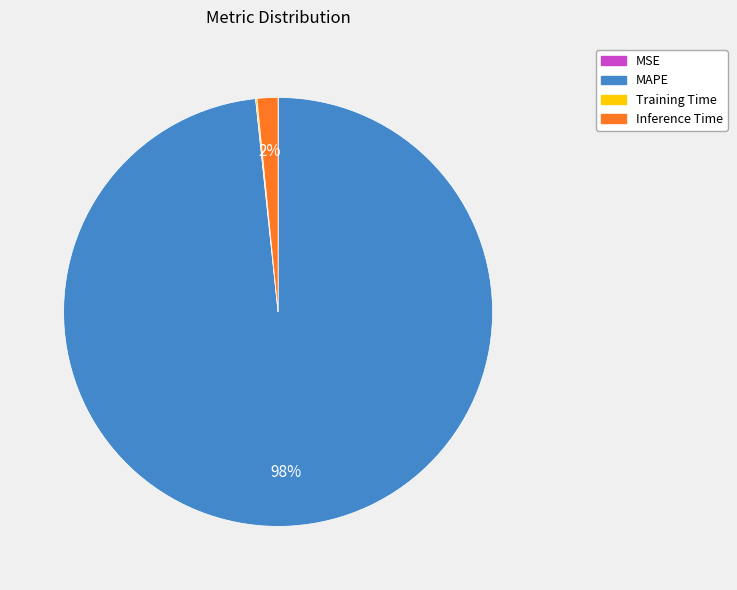

Which category has the biggest portion of the pie?

MAPE